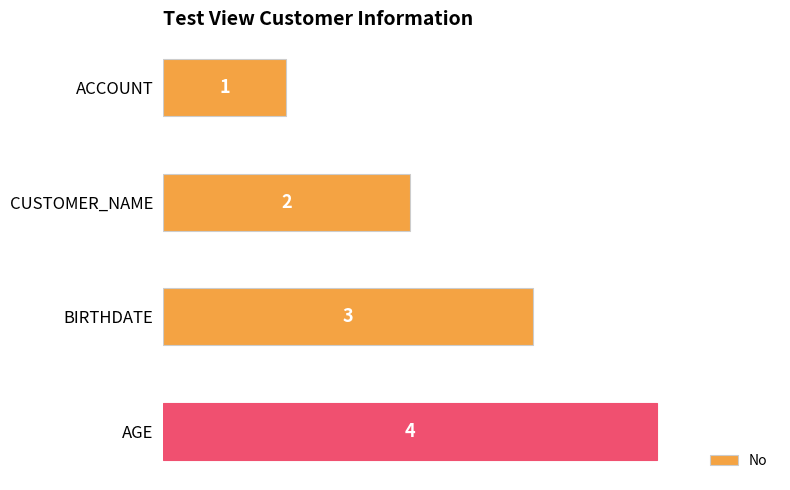

What is the sum of the values at ACCOUNT and CUSTOMER_NAME?

3